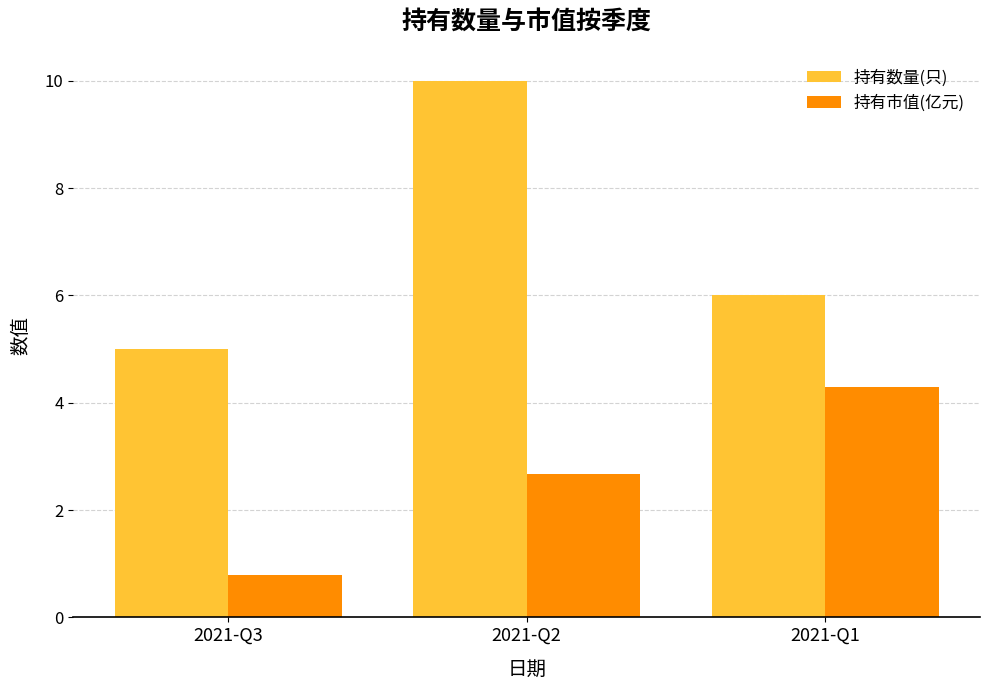

What is the approximate value of 持有数量(只) at 2021-Q2?

10.0